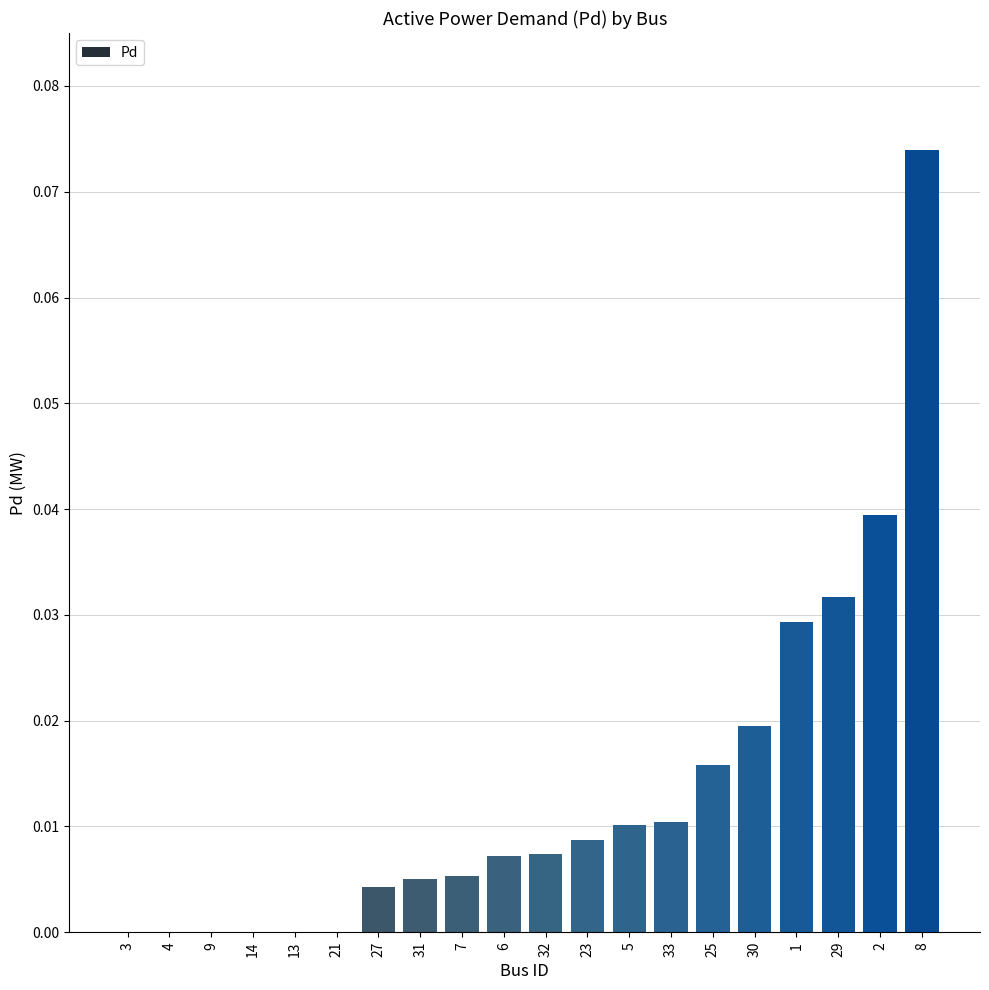

Which label corresponds to the largest value in the chart?

8